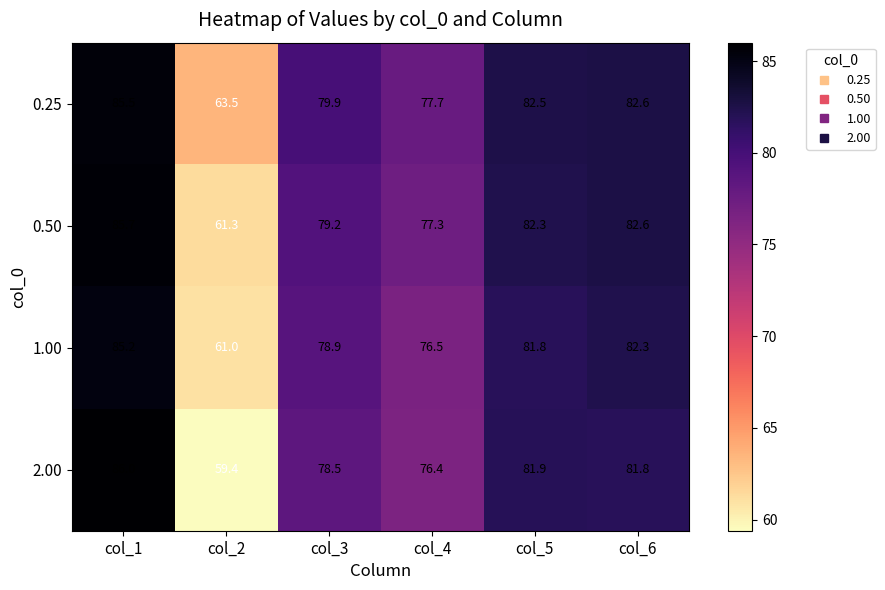

Which series has the largest total across all categories?

0.25